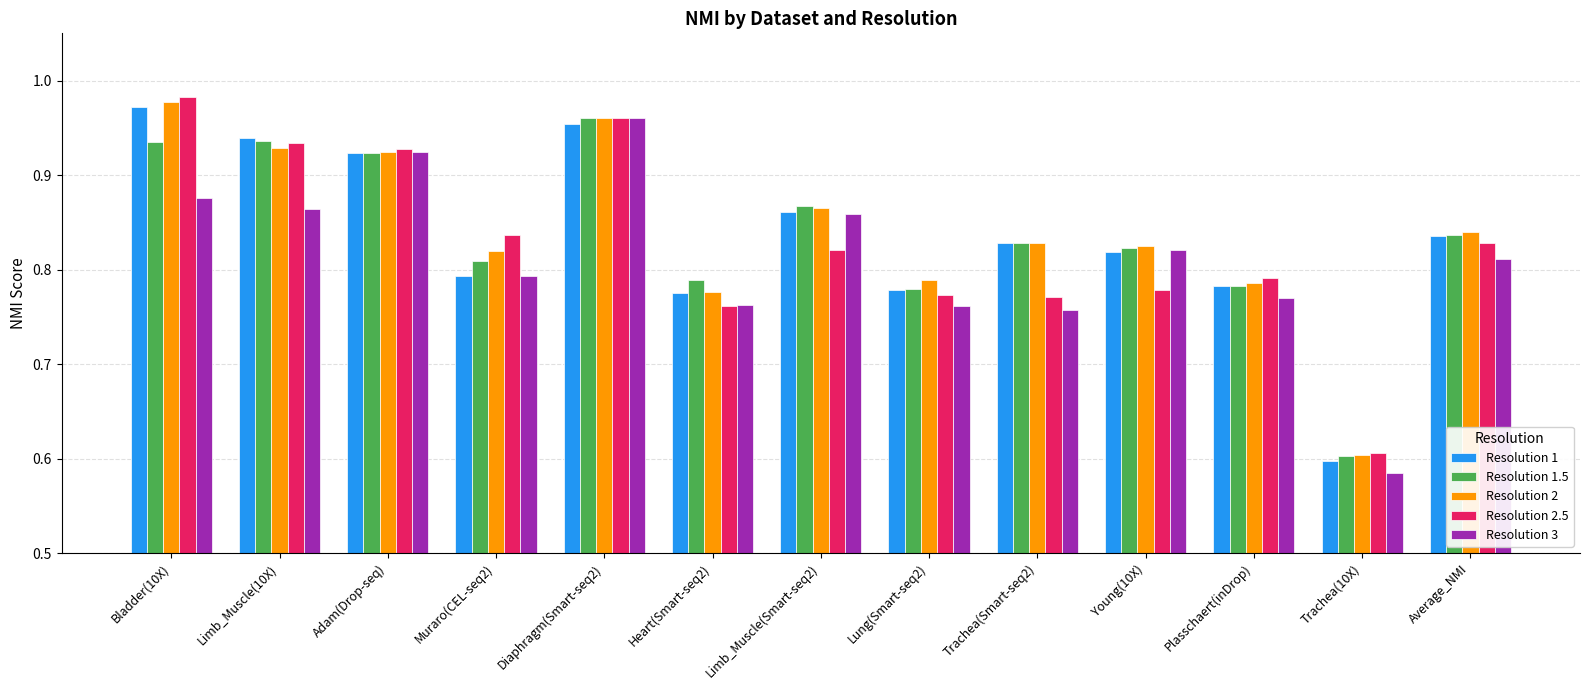

Between Limb_Muscle(10X) and Trachea(10X), which series saw the biggest shift?

Resolution 1